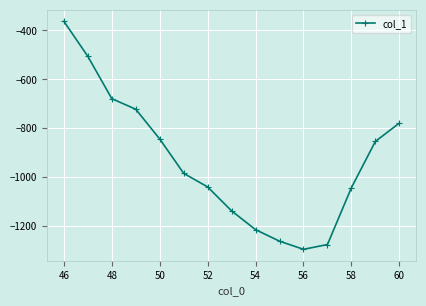

What is the maximum value shown in the chart?

-362.6